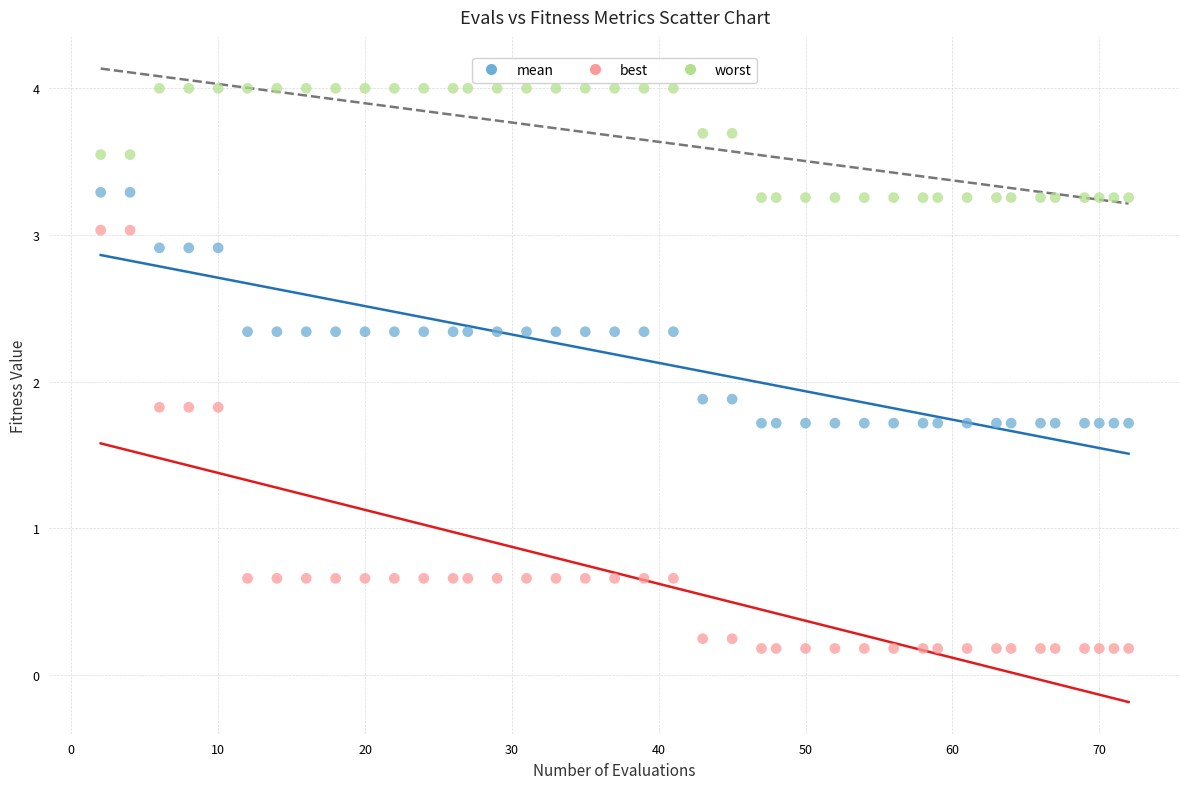

Which series has the widest spread of Y values?

best